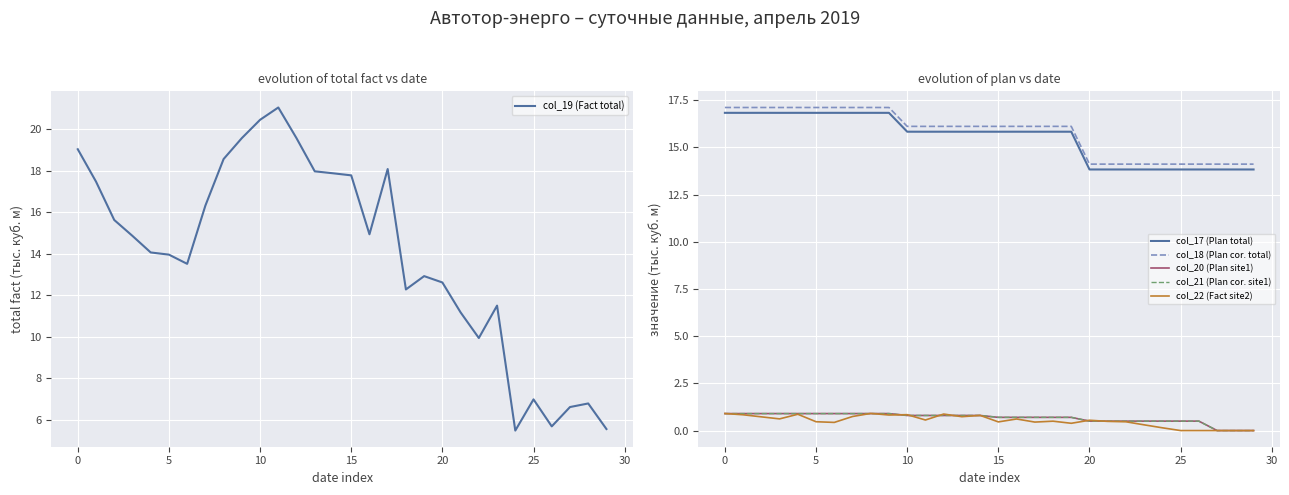

What is the sum of all col_18 (Plan cor. total) values?

473.5